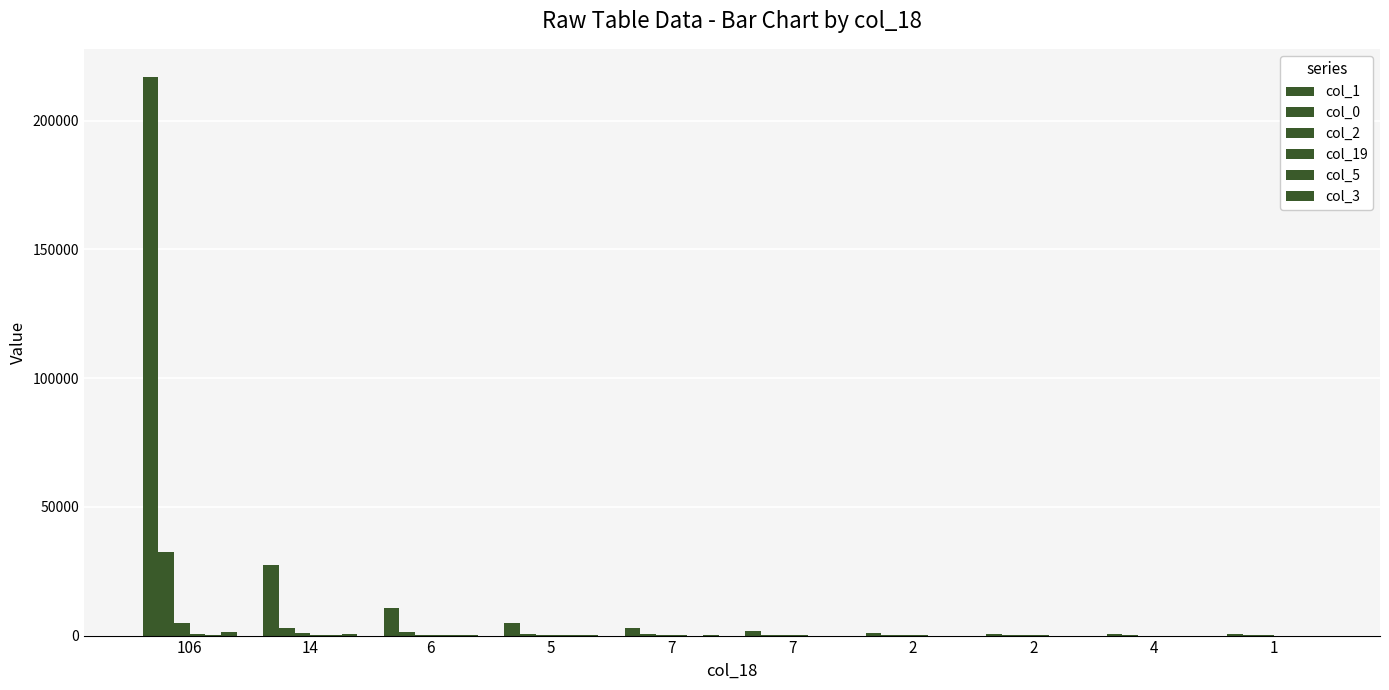

What is the sum of the col_3 values at 2 and 2?

32